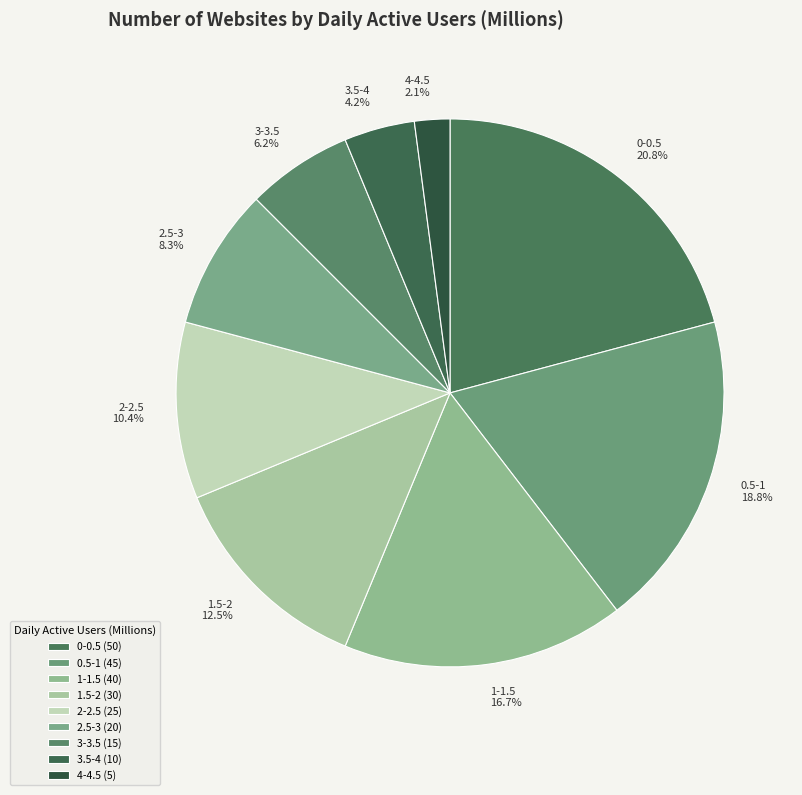

What percentage is NOT represented by 2-2.5?

89.6%